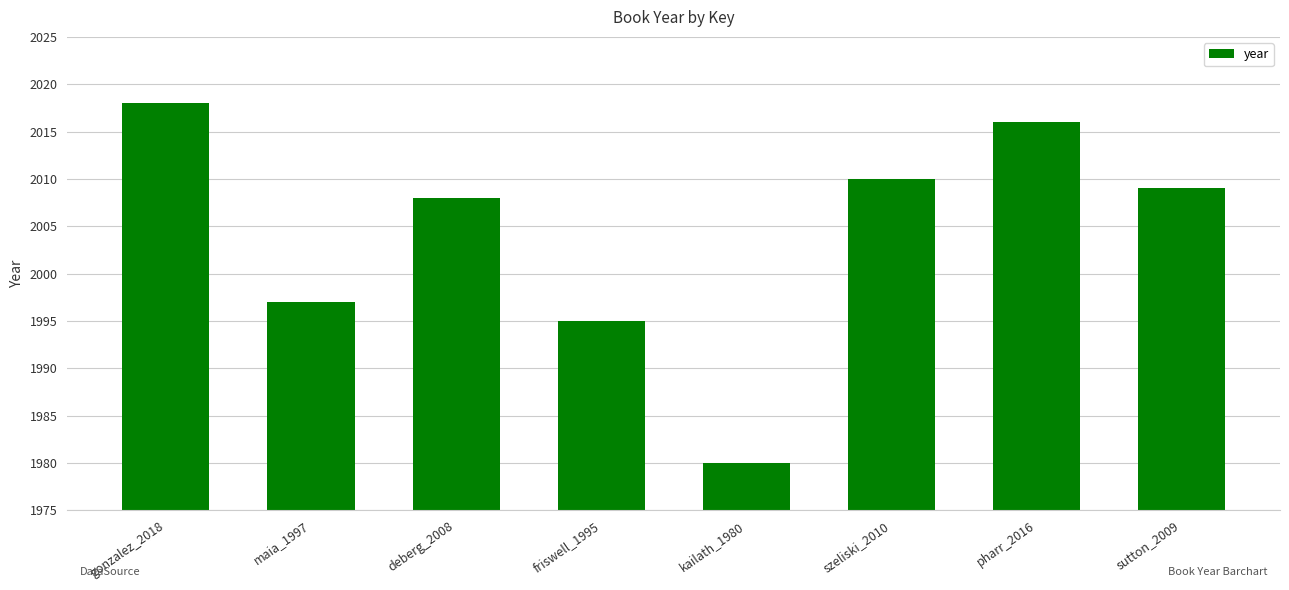

Rank the categories by value from lowest to highest.

kailath_1980, friswell_1995, maia_1997, deberg_2008, sutton_2009, szeliski_2010, pharr_2016, gonzalez_2018